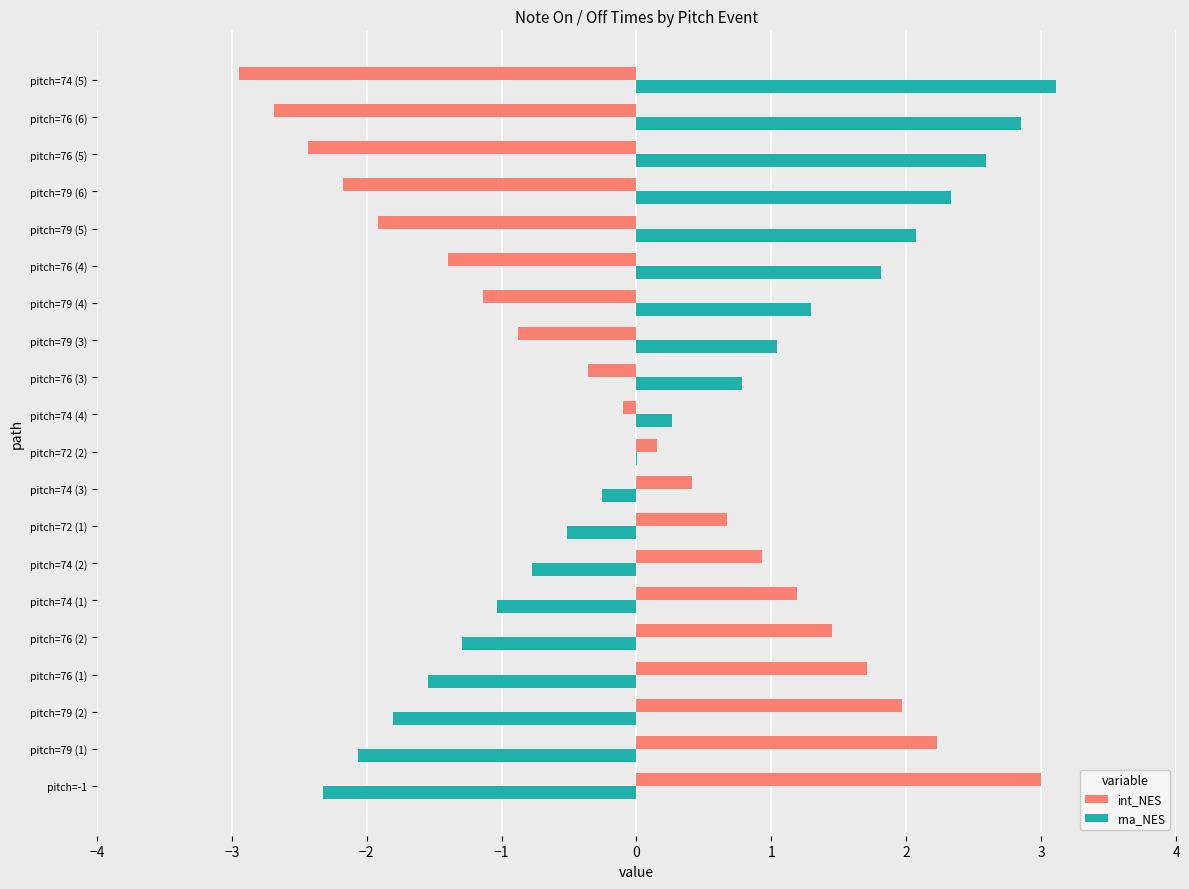

What is the sum of all rna_NES values?

6.5